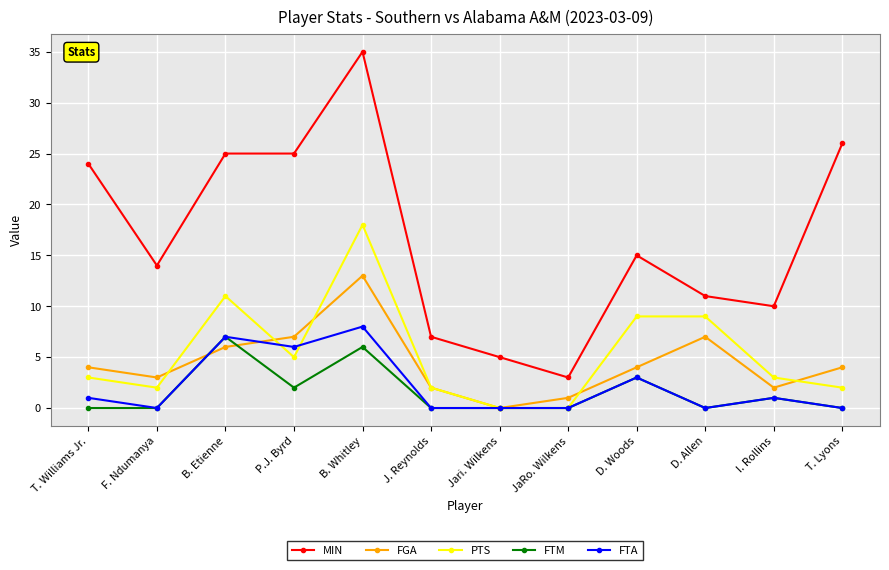

Which category has the highest value across all series?

B. Whitley